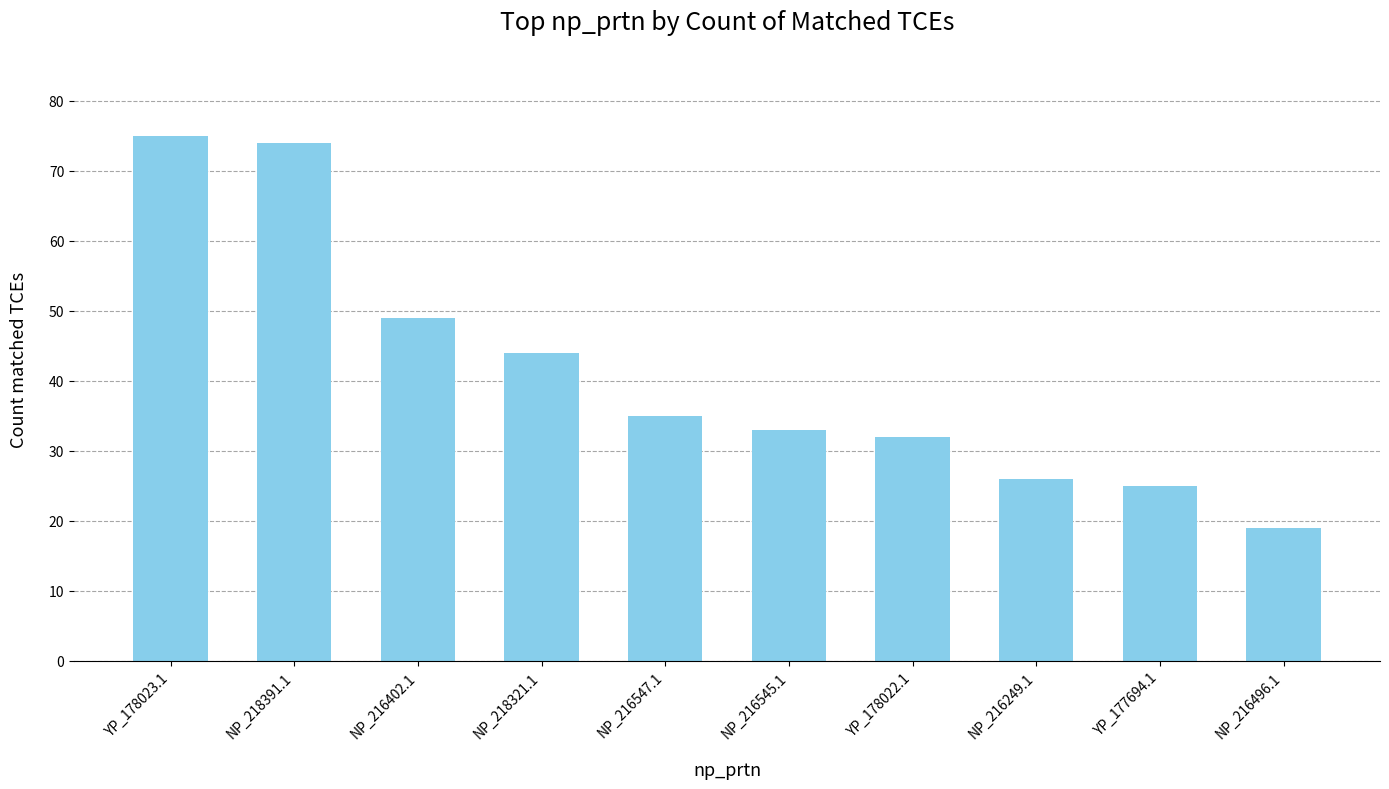

What is the difference between the values at NP_218321.1 and NP_218391.1?

30